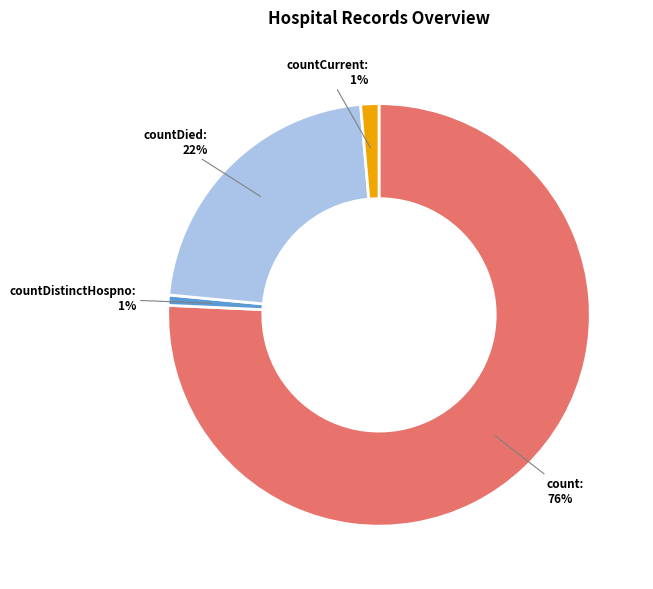

True or false: count accounts for 76% of the total.

True